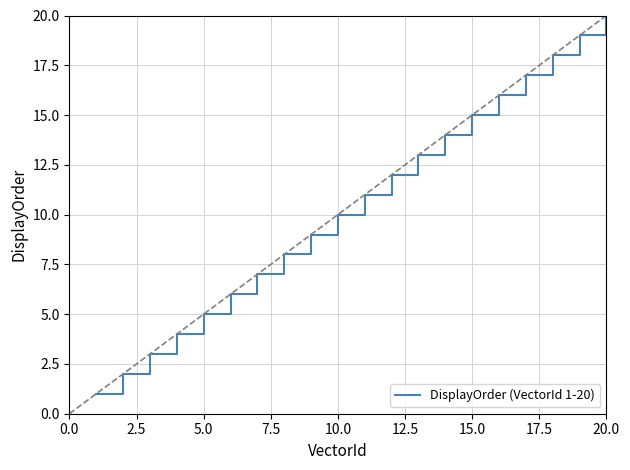

What is the difference between the maximum and minimum values?

19